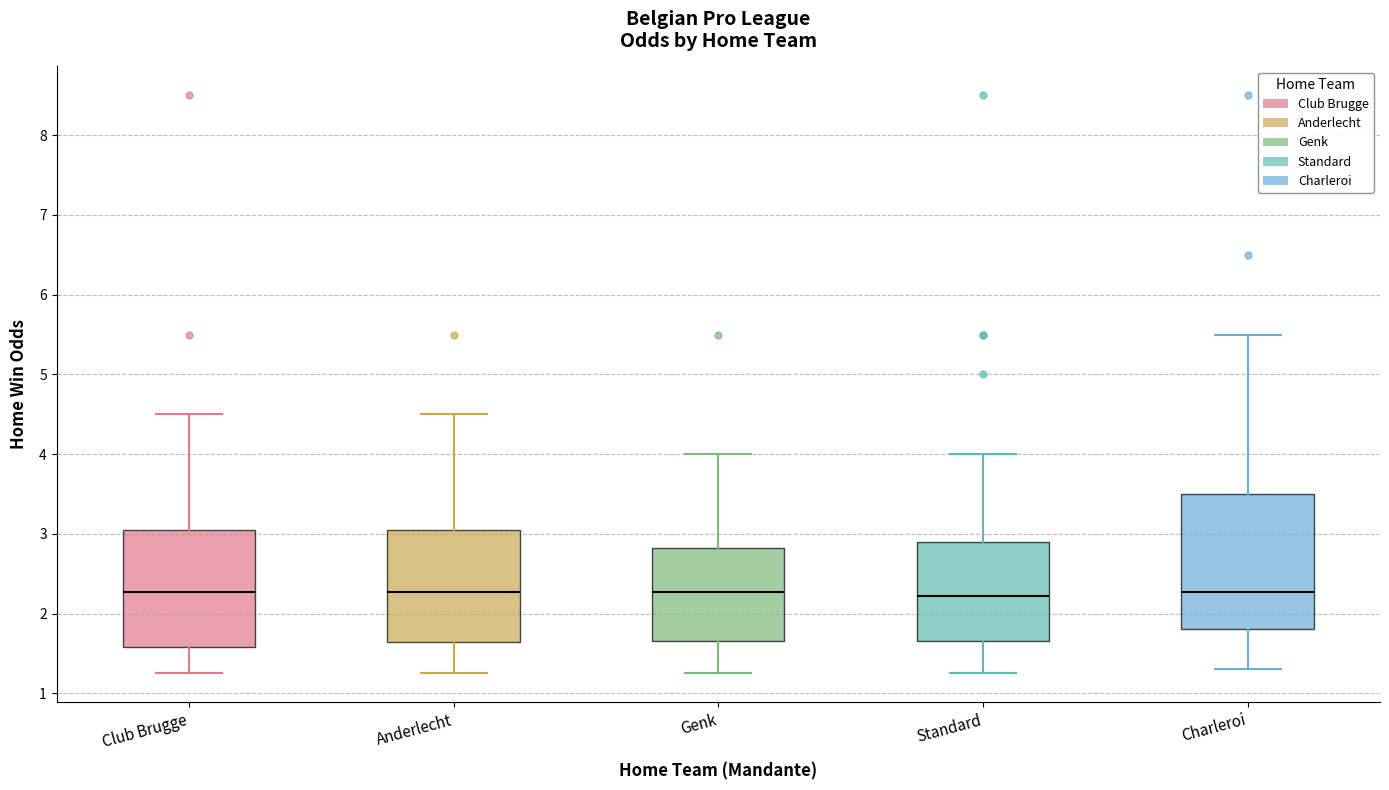

Where is the lower edge of the box for Charleroi on the y-axis? The values are not printed on the chart, so give them approximately, as read against the axis.

1.8